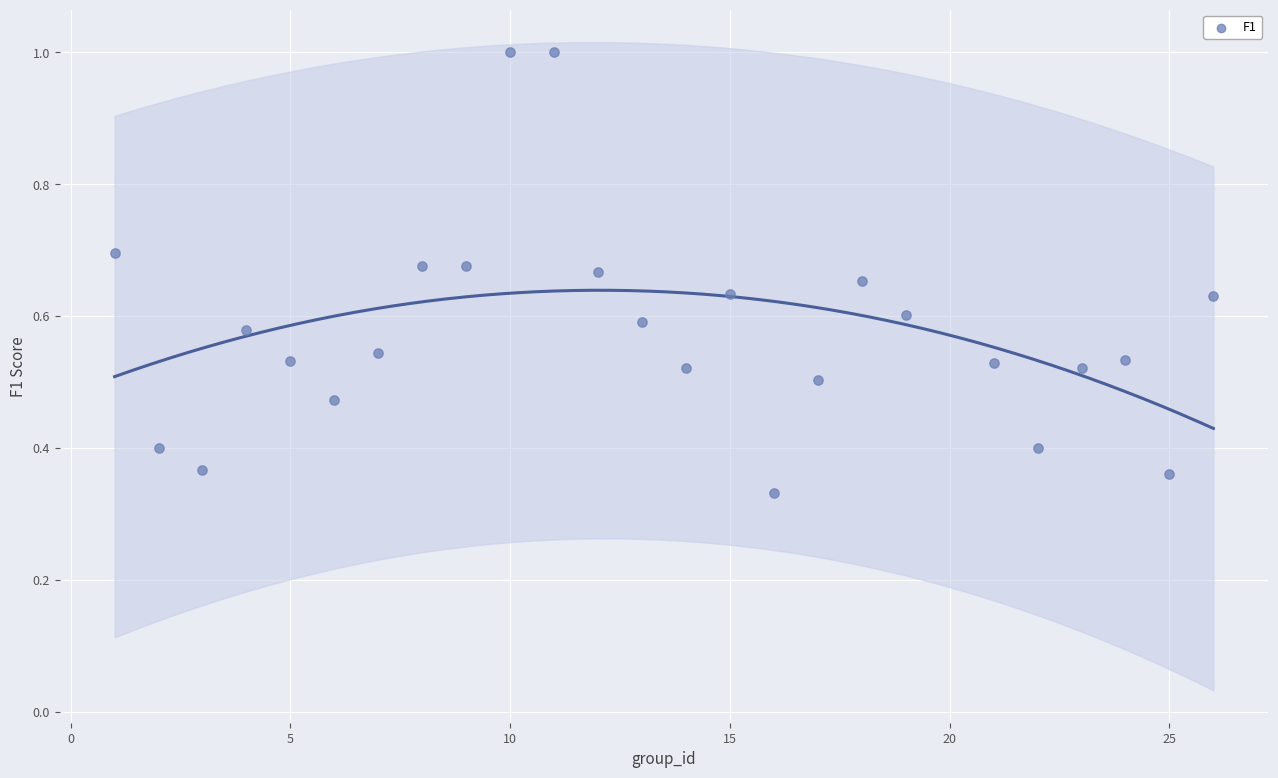

What is the range of X values (max minus min)?

25.0